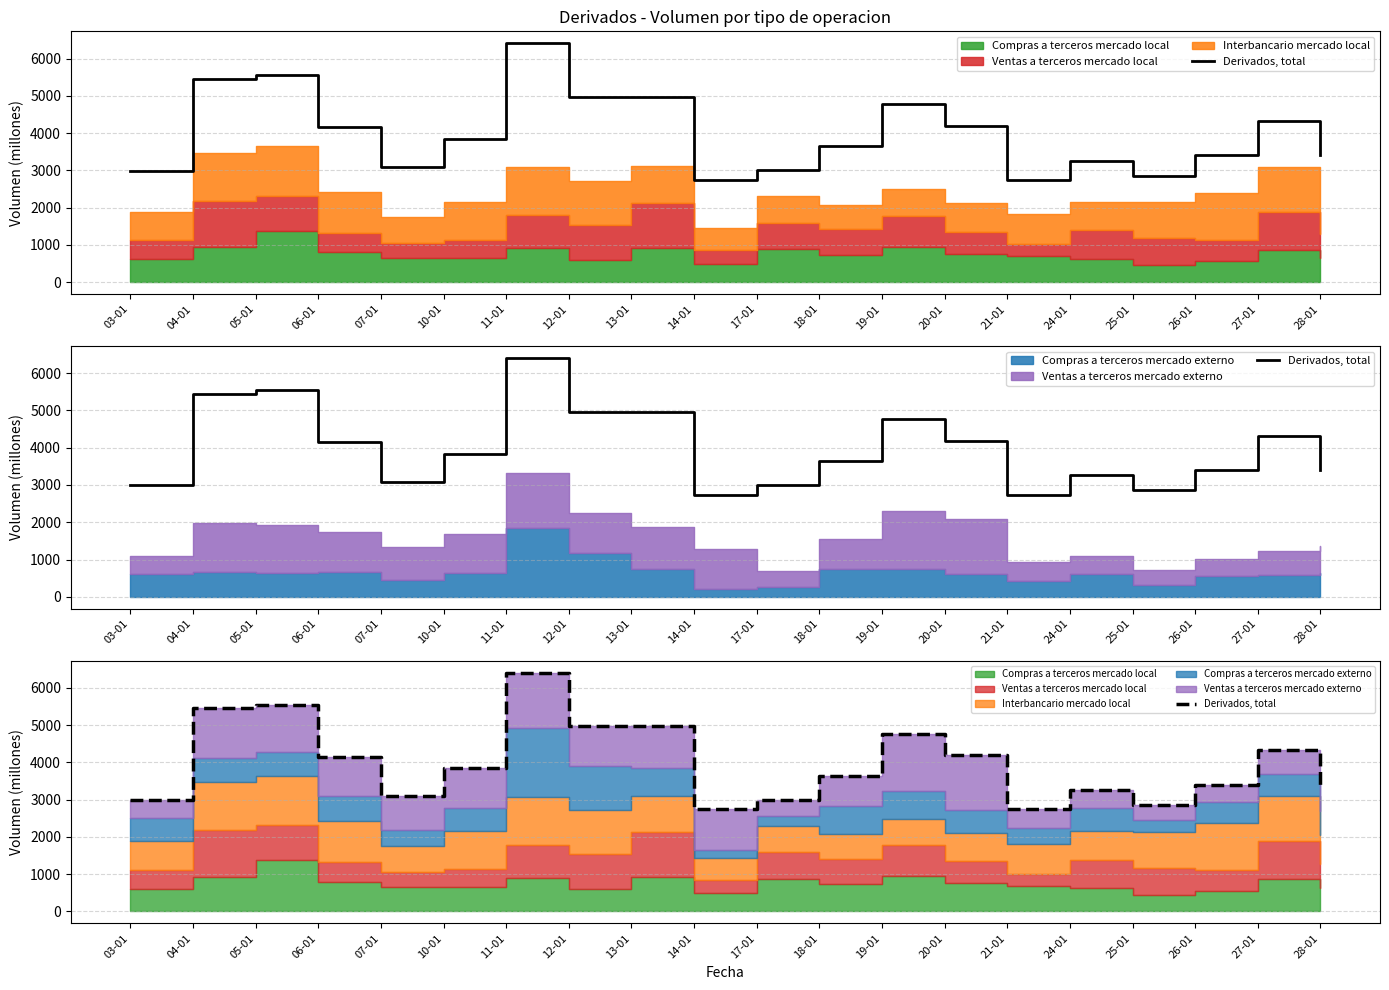

What is the average value?

3988